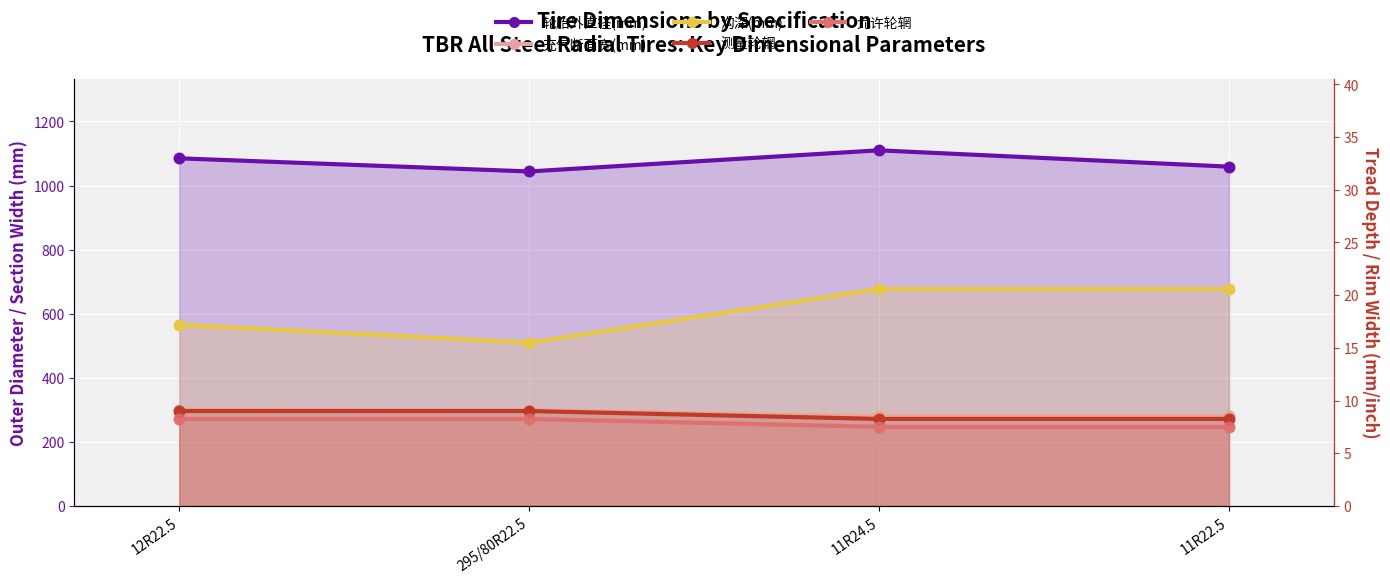

Is the value of 充气断面宽(mm) at 11R22.5 greater than the value of 轮胎外直径(mm) at 12R22.5?

No